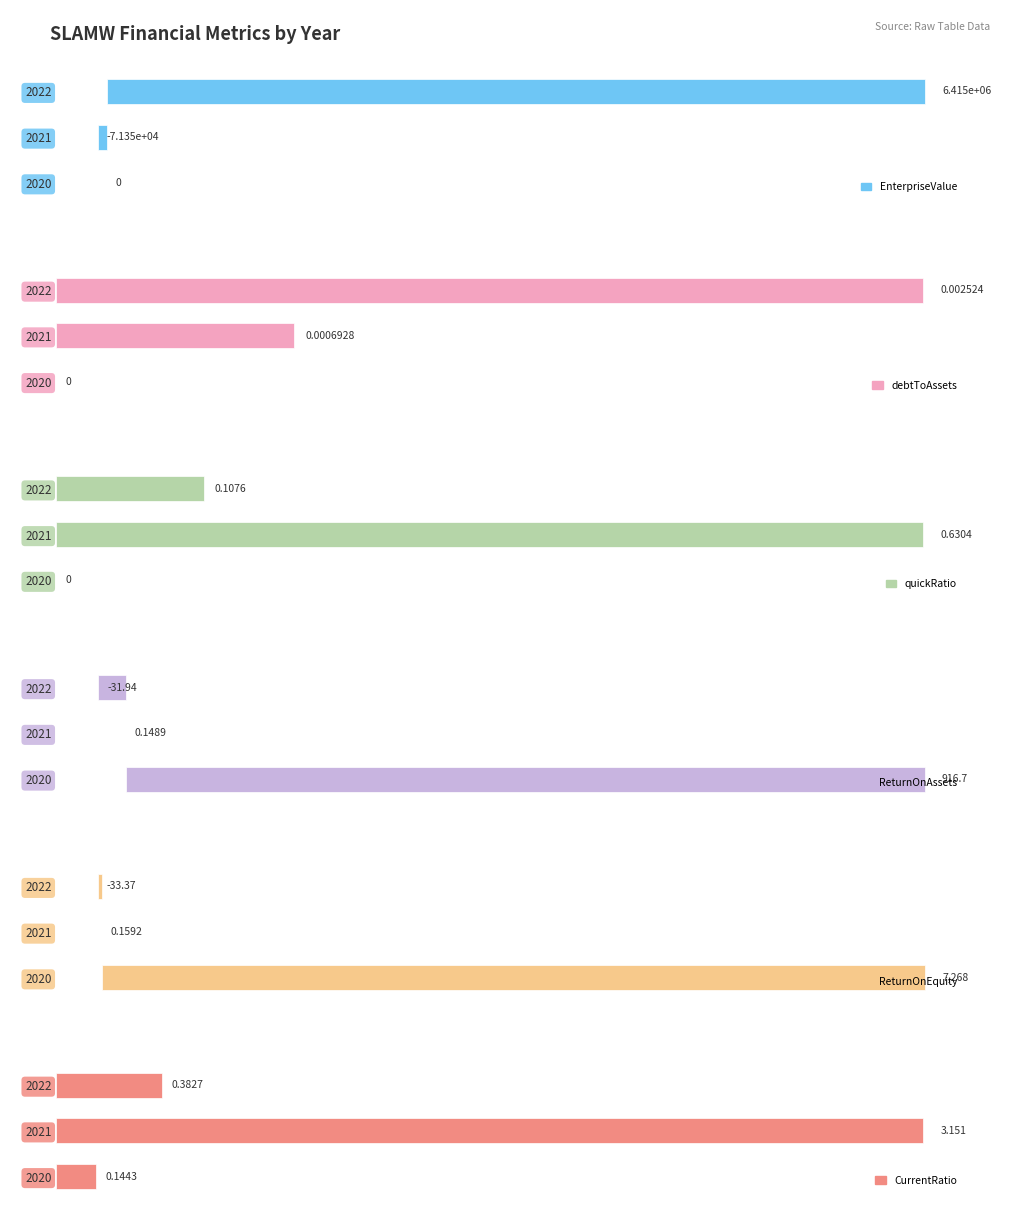

What position from the right is 0?

2